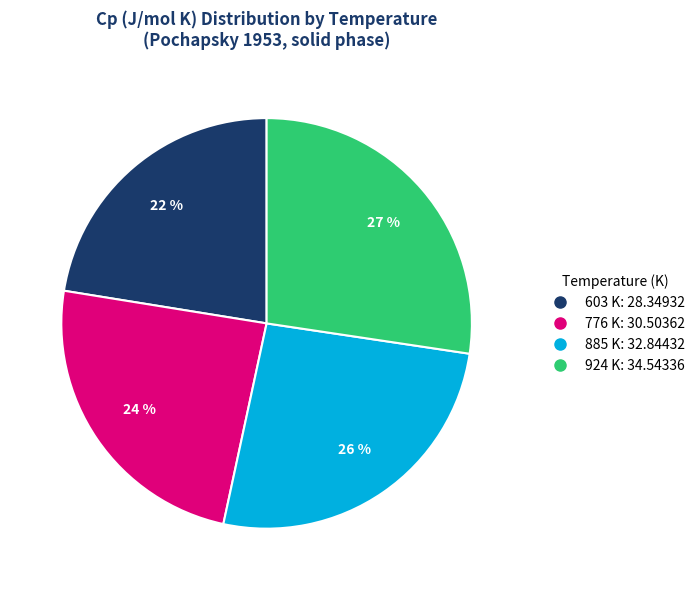

Is the sum of 776 K and 603 K greater than half?

No